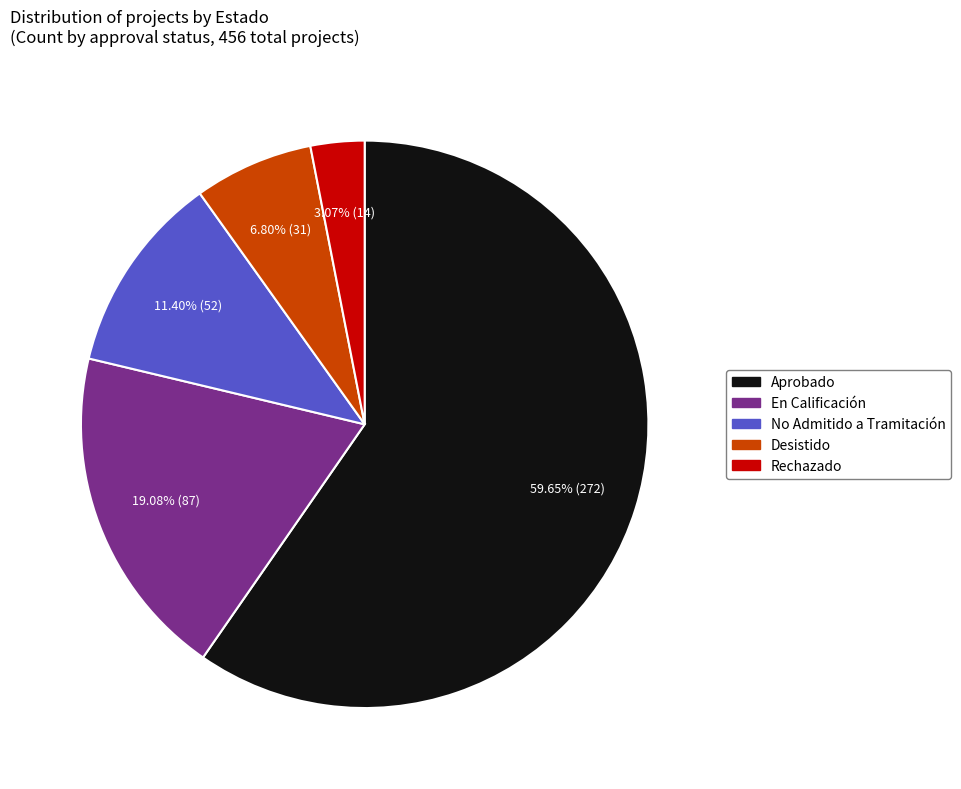

How many segments does this pie chart have?

5